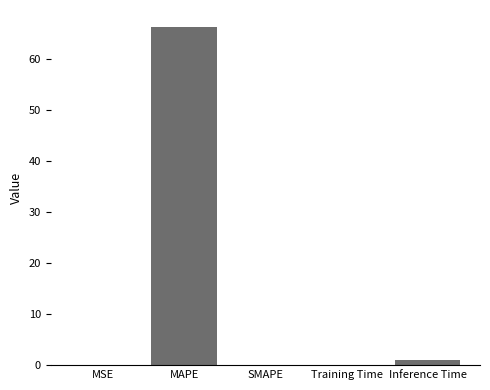

True or false: the data shows 29.9 at SMAPE.

False